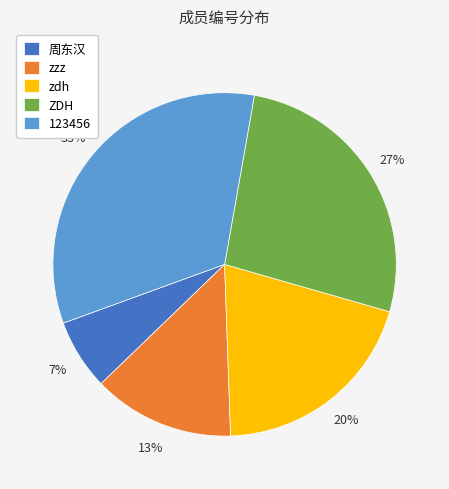

To the nearest percent, what portion does zzz represent?

13%